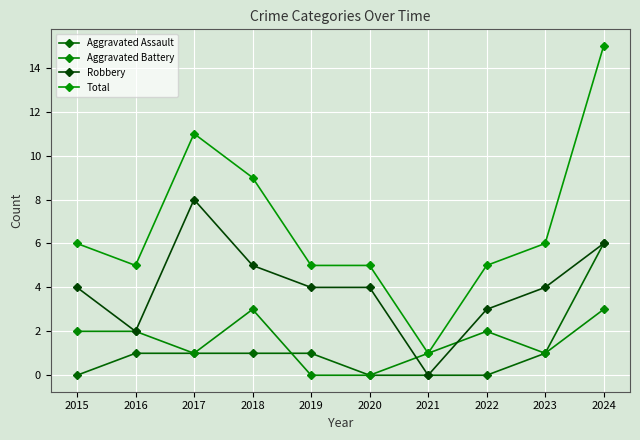

Count the number of data series in this chart.

4